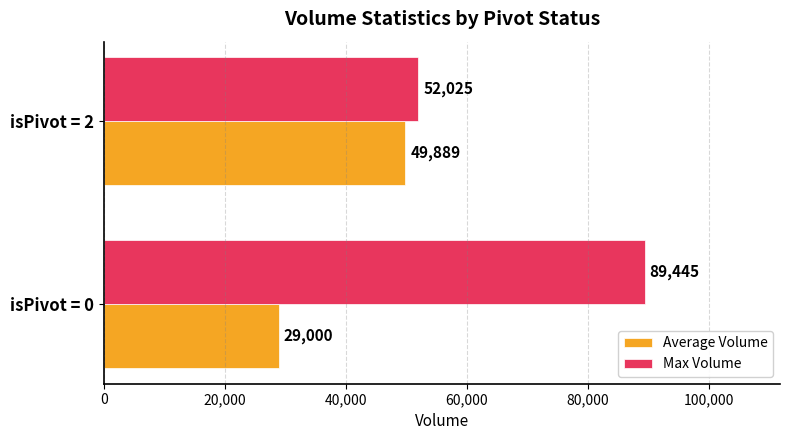

How many Average Volume values are between 29000 and 49889?

2